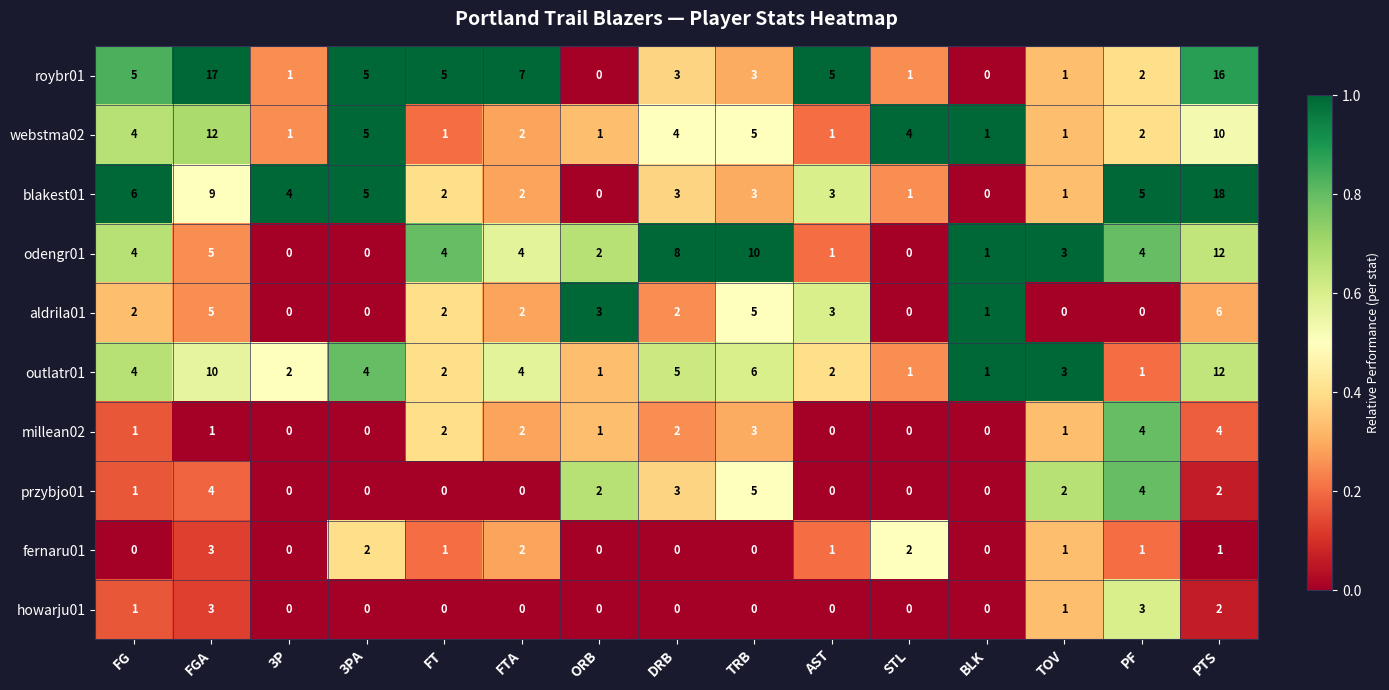

The value of fernaru01 at 3PA is 2. True or false?

True